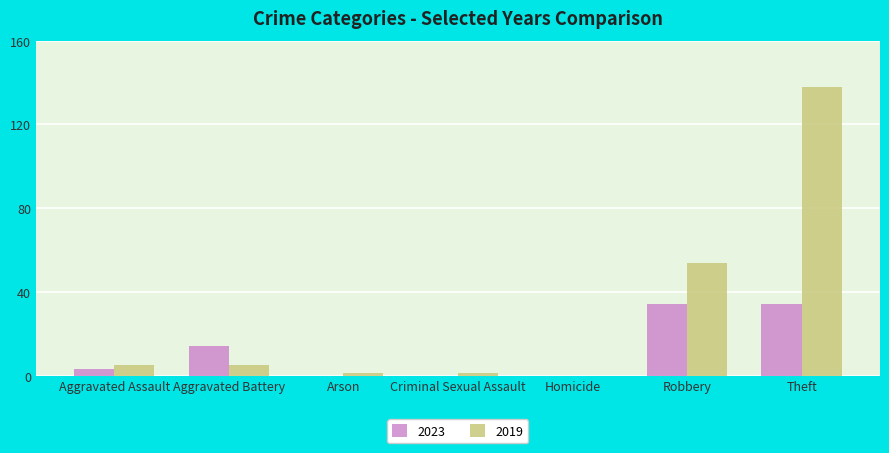

What is the maximum value shown in the chart?

138